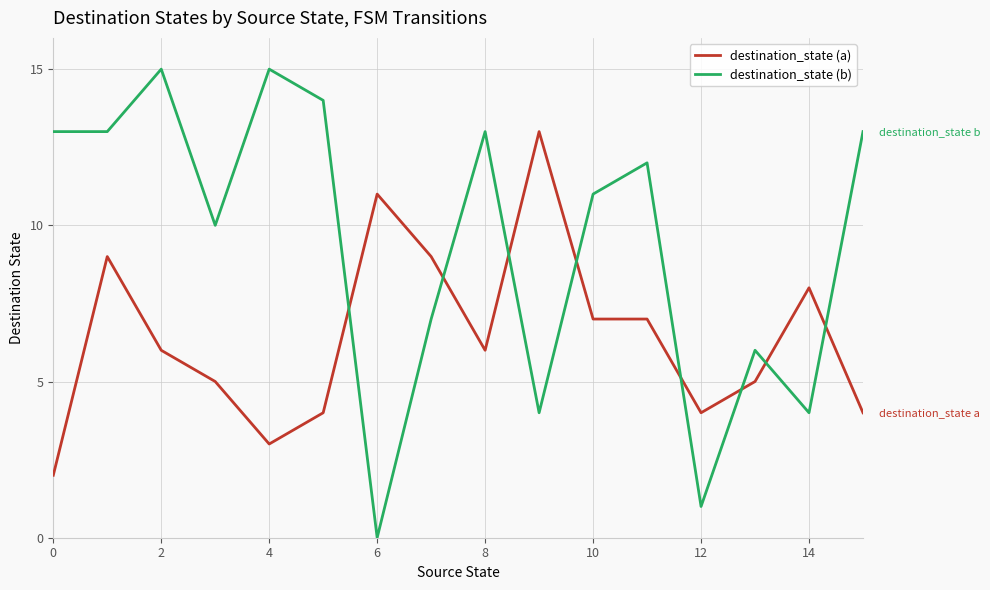

How many categories are shown in the chart?

16